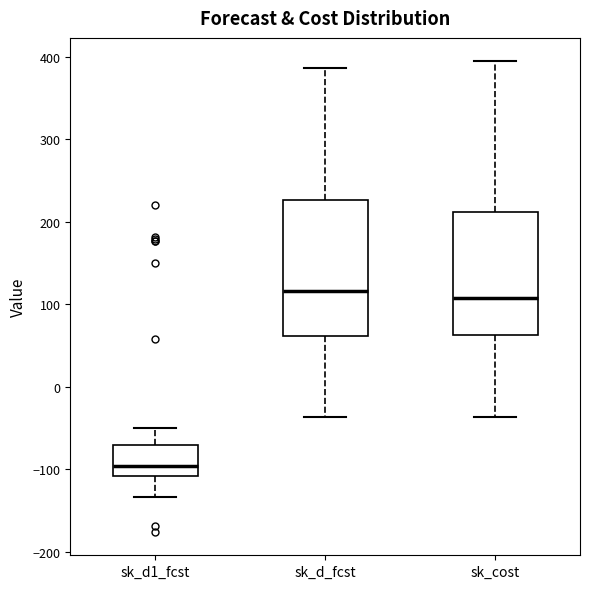

Where does the lower whisker of the box for sk_d1_fcst end on the y-axis? The values are not printed on the chart, so give them approximately, as read against the axis.

-130